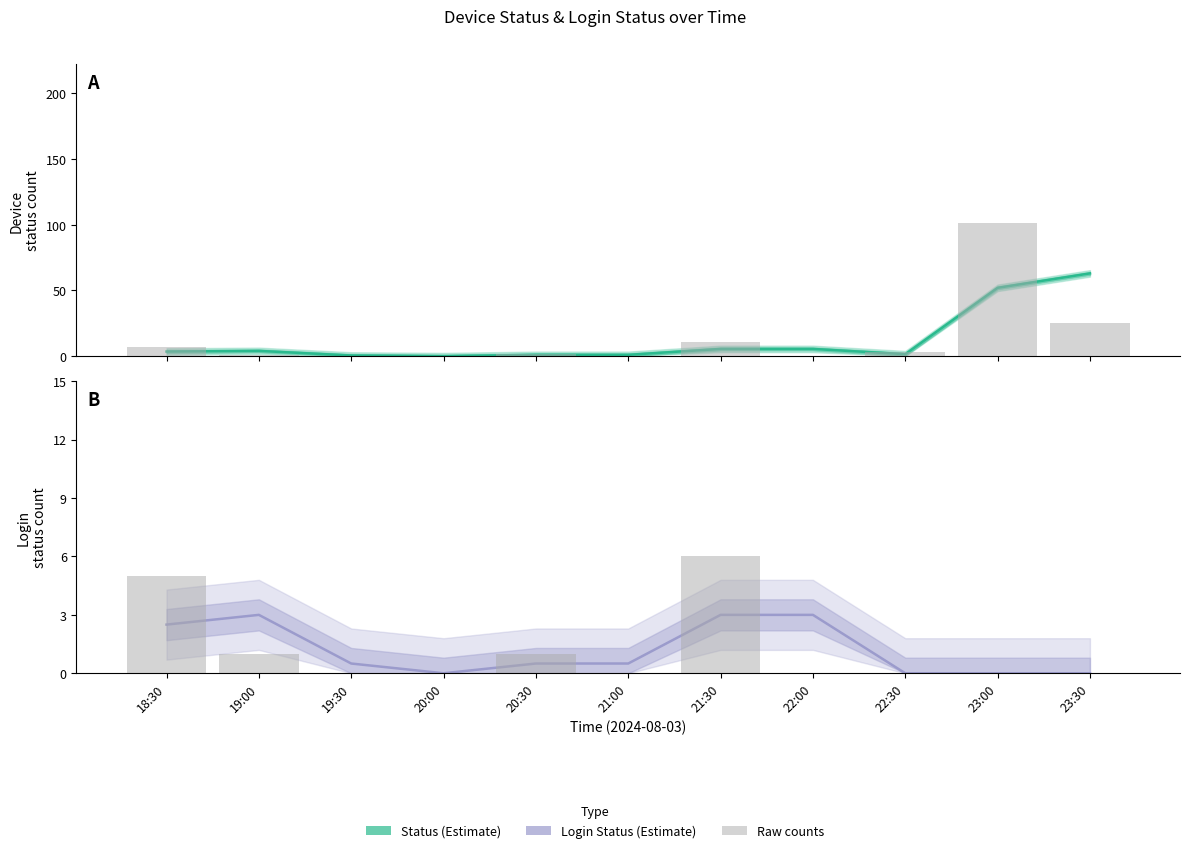

Is it true that Estimate equals 35.9 at 20:00?

False